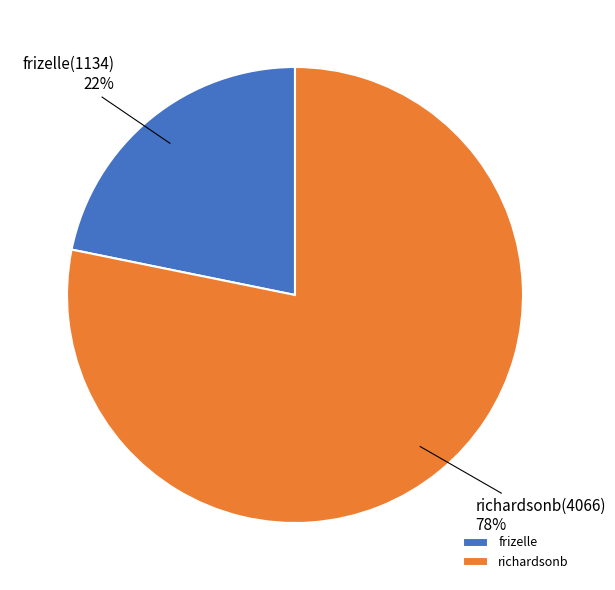

Does frizelle account for over 50% of the chart?

No